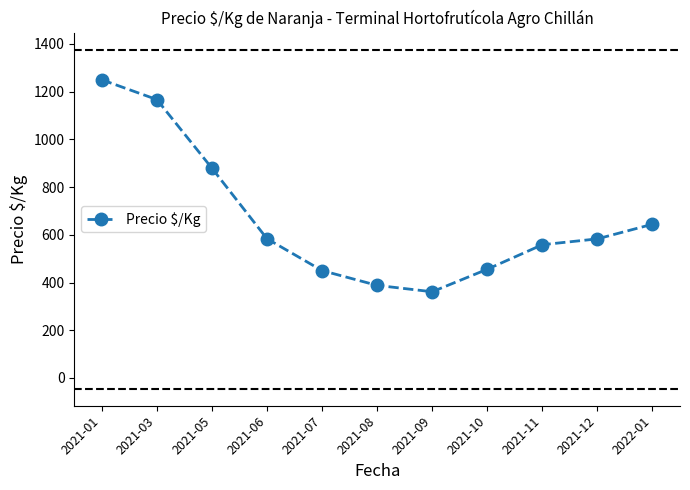

The value at 2021-10 is 670.7. True or false?

False